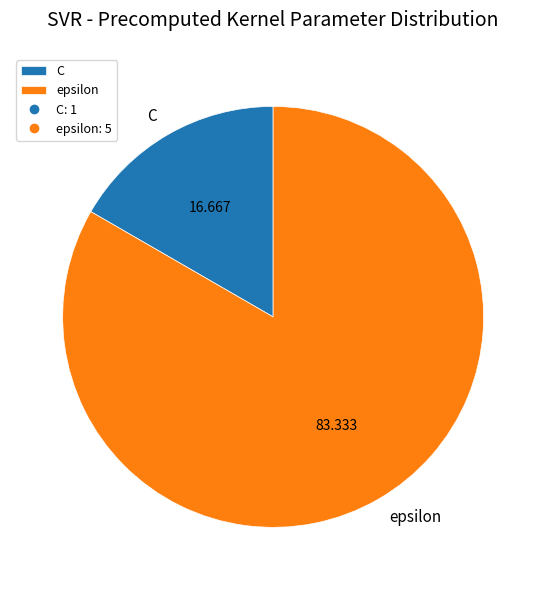

Rank the categories by value from lowest to highest.

C, epsilon